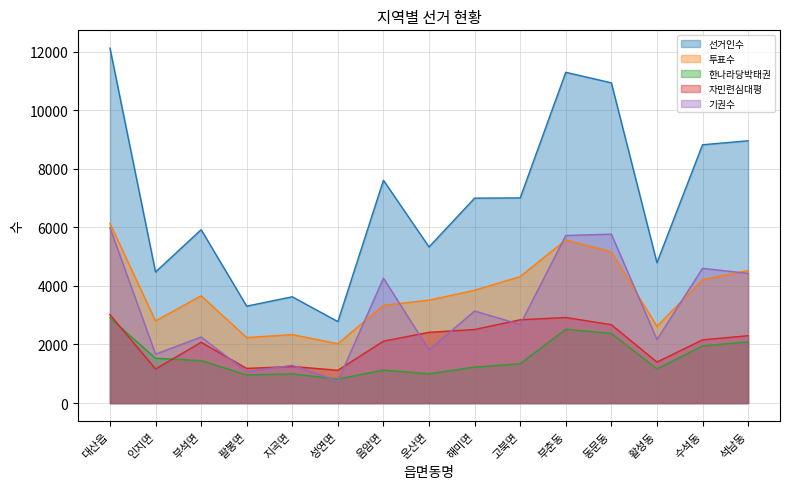

What is the difference between the 투표수 values at 음암면 and 부석면?

325